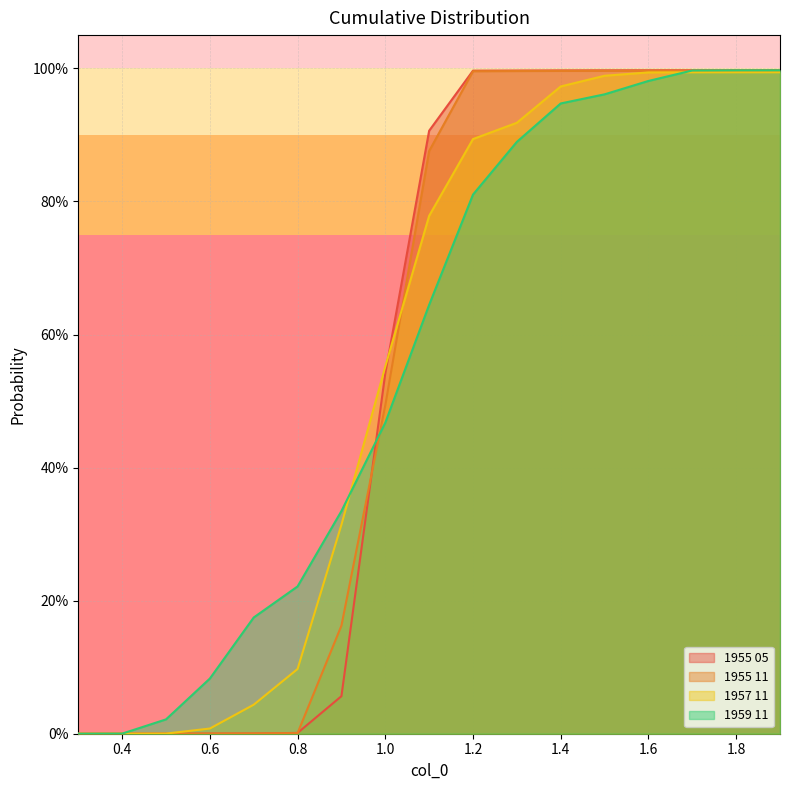

What position from the right is 0.6?

14